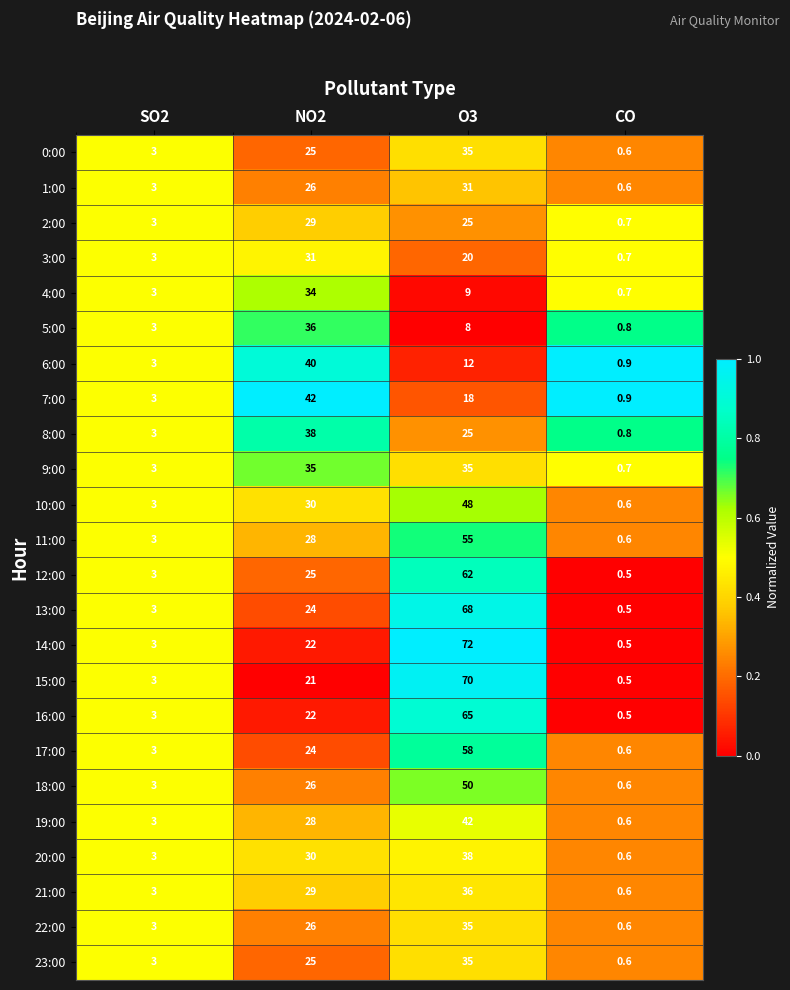

The 3:00 series shows 20.0 at O3. True or false?

True